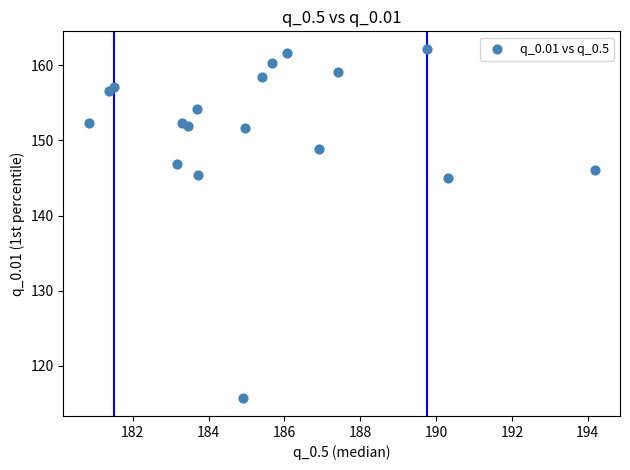

What is the range of Y values (max minus min)?

46.5